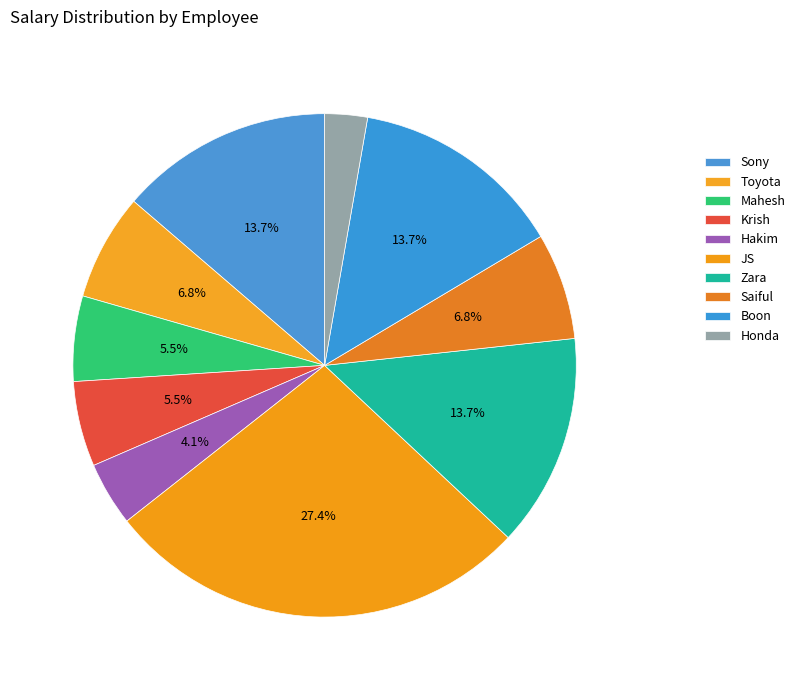

The JS slice represents 27% of the pie. True or false?

True